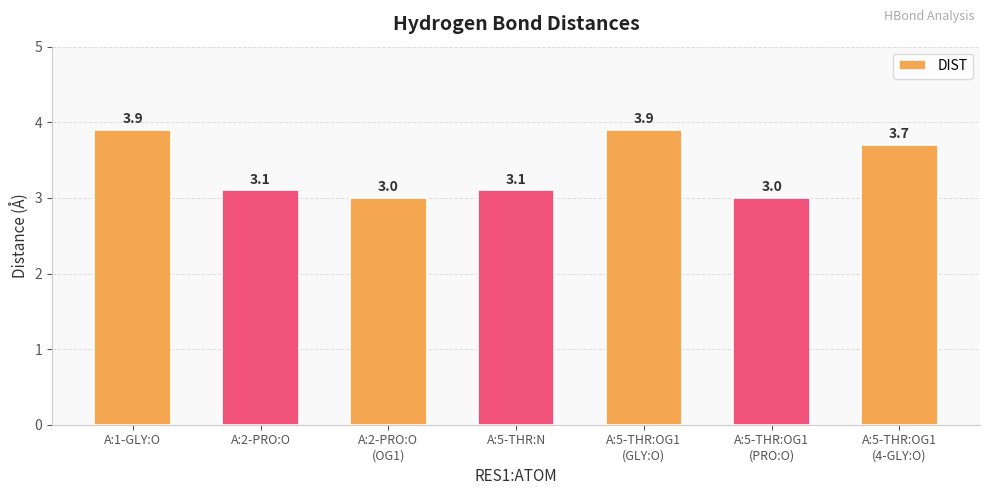

Reading right to left, extract all data points from this chart.

A:5-THR:OG1
(4-GLY:O)=3.7	A:5-THR:OG1
(PRO:O)=3.0	A:5-THR:OG1
(GLY:O)=3.9	A:5-THR:N=3.1	A:2-PRO:O
(OG1)=3.0	A:2-PRO:O=3.1	A:1-GLY:O=3.9